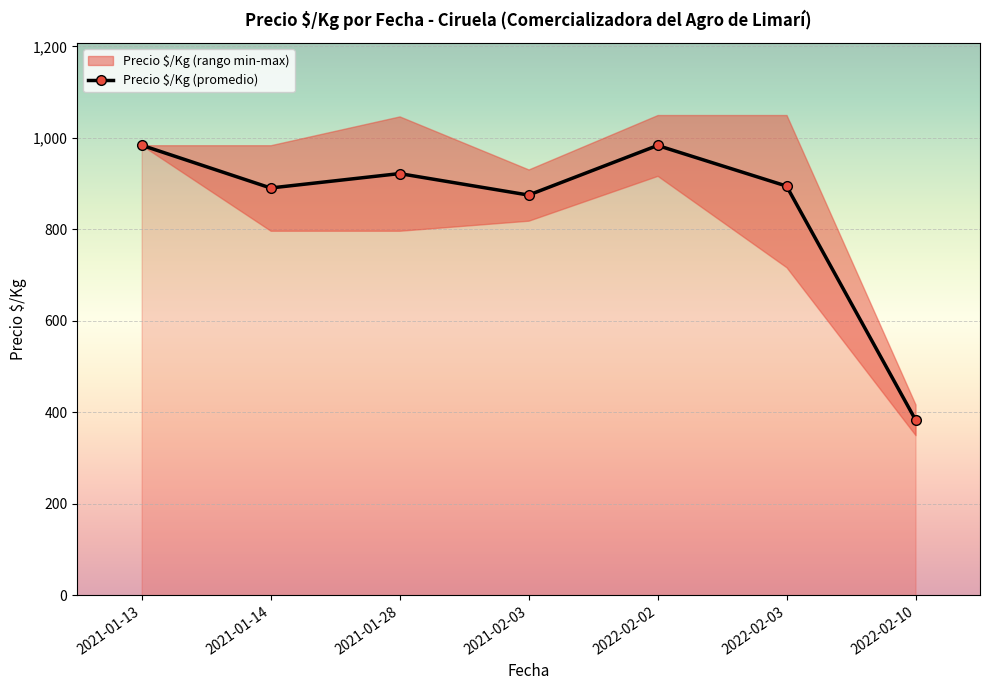

True or false: the data has more than 0 interior local peaks.

True